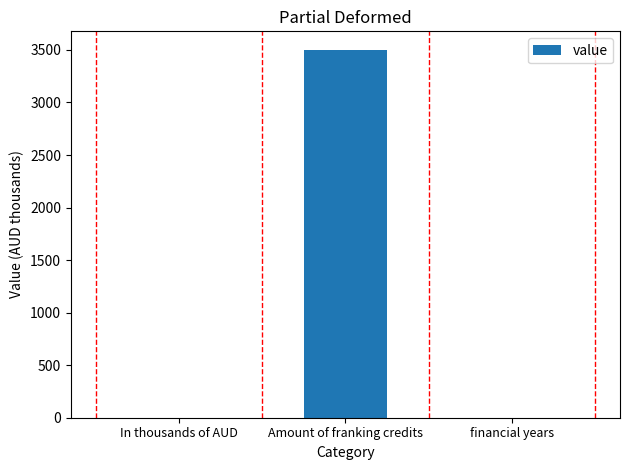

What is the change in value from Amount of franking credits to financial years?

-3502